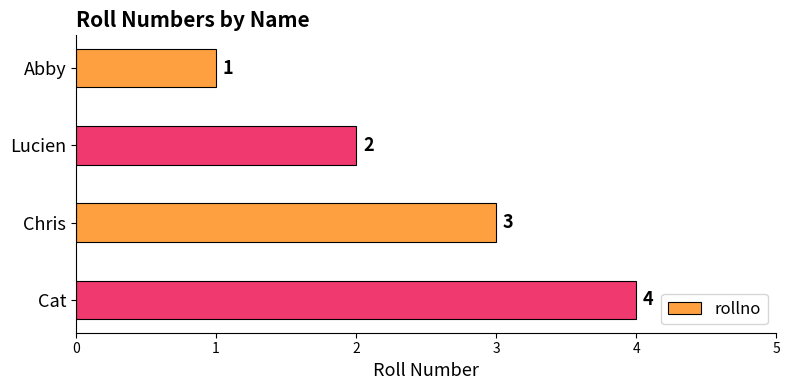

What is the label of the 4th bar from the bottom?

Abby